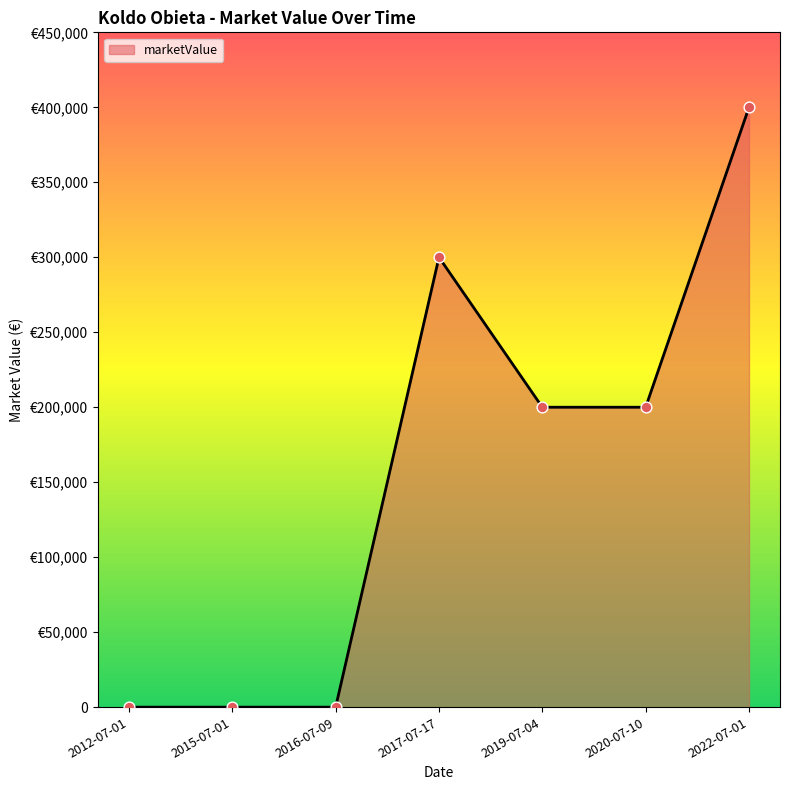

What is the change in value from 2016-07-09 to 2020-07-10?

+200000